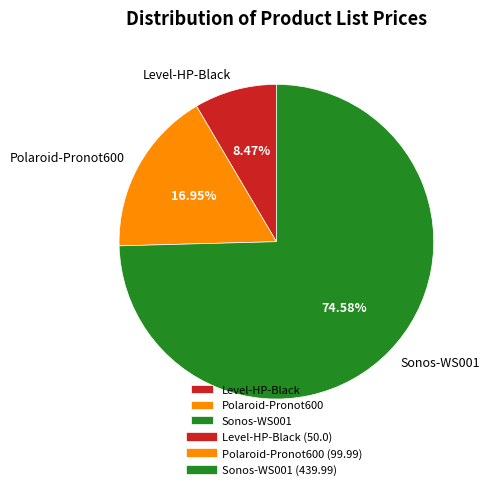

What percentage is the Polaroid-Pronot600 slice, to the nearest percent?

17%